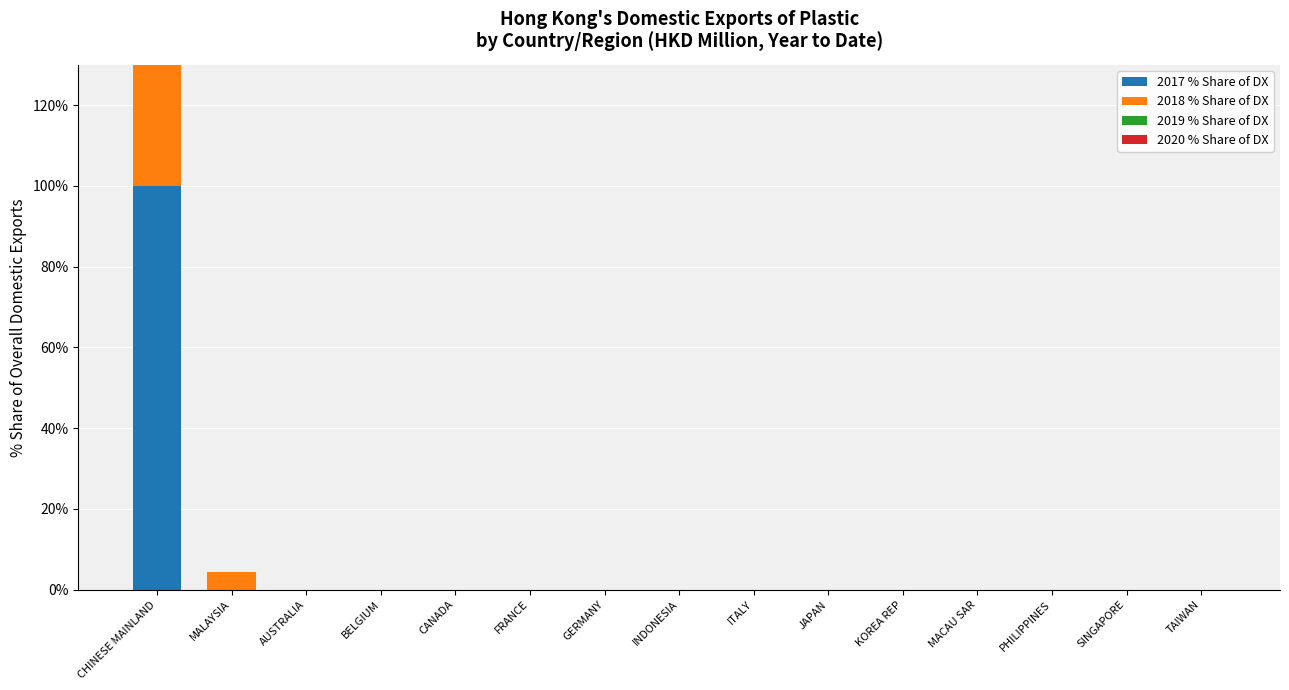

Reading left to right, what are all the values shown in this chart?

2017 % Share of DX: CHINESE MAINLAND=100.0	MALAYSIA=0.0	AUSTRALIA=0.0	BELGIUM=0.0	CANADA=0.0	FRANCE=0.0	GERMANY=0.0	INDONESIA=0.0	ITALY=0.0	JAPAN=0.0	KOREA REP=0.0	MACAU SAR=0.0	PHILIPPINES=0.0	SINGAPORE=0.0	TAIWAN=0.0
2018 % Share of DX: CHINESE MAINLAND=57.3	MALAYSIA=4.3	AUSTRALIA=0.0	BELGIUM=0.0	CANADA=0.0	FRANCE=0.0	GERMANY=0.0	INDONESIA=0.0	ITALY=0.0	JAPAN=0.0	KOREA REP=0.0	MACAU SAR=0.0	PHILIPPINES=0.0	SINGAPORE=0.0	TAIWAN=0.0
2019 % Share of DX: CHINESE MAINLAND=0.0	MALAYSIA=0.0	AUSTRALIA=0.0	BELGIUM=0.0	CANADA=0.0	FRANCE=0.0	GERMANY=0.0	INDONESIA=0.0	ITALY=0.0	JAPAN=0.0	KOREA REP=0.0	MACAU SAR=0.0	PHILIPPINES=0.0	SINGAPORE=0.0	TAIWAN=0.0
2020 % Share of DX: CHINESE MAINLAND=0.0	MALAYSIA=0.0	AUSTRALIA=0.0	BELGIUM=0.0	CANADA=0.0	FRANCE=0.0	GERMANY=0.0	INDONESIA=0.0	ITALY=0.0	JAPAN=0.0	KOREA REP=0.0	MACAU SAR=0.0	PHILIPPINES=0.0	SINGAPORE=0.0	TAIWAN=0.0